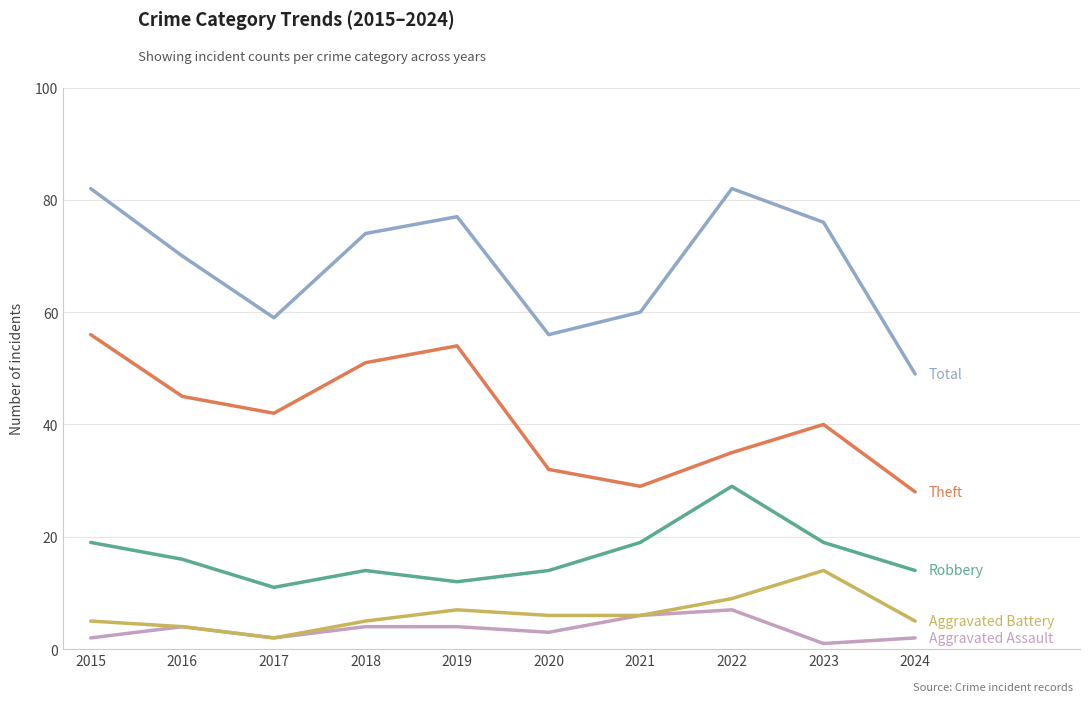

What is the spread (max minus min) of values at 2017?

57